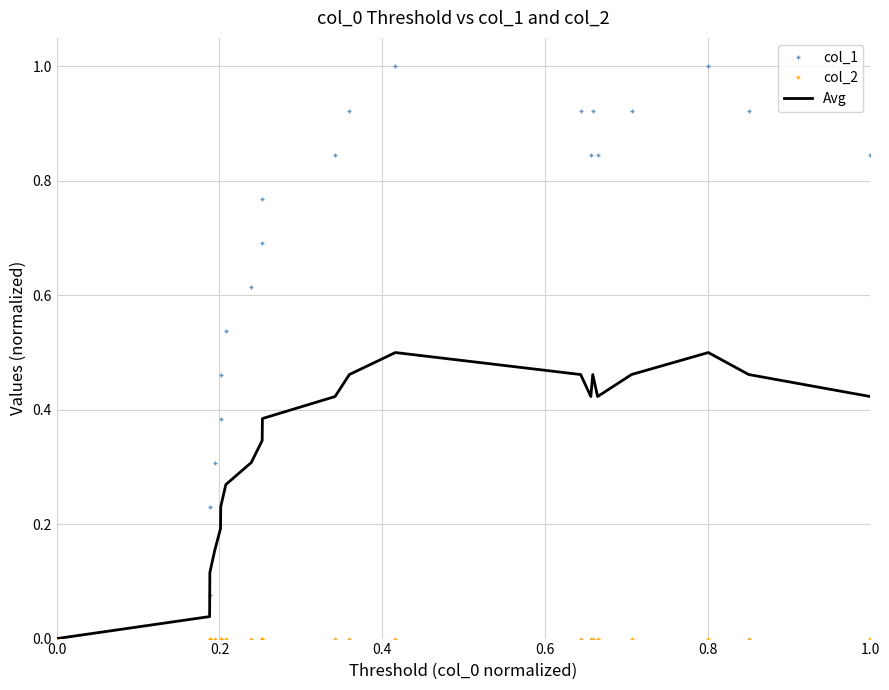

Rank the series by their average value, from lowest to highest.

col_2, Avg, col_1